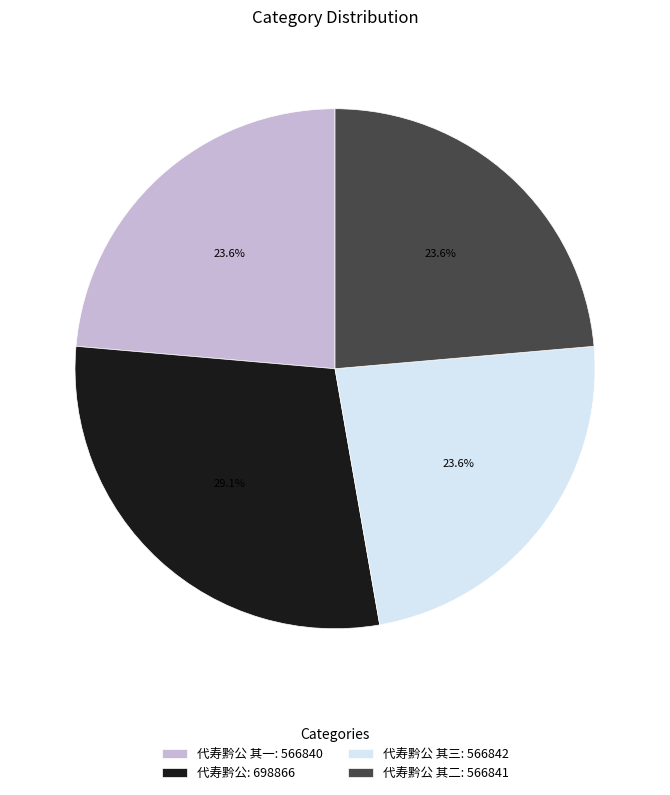

Is the sum of 代寿黔公 其一: 566840 and 代寿黔公 其二: 566841 greater than half?

No